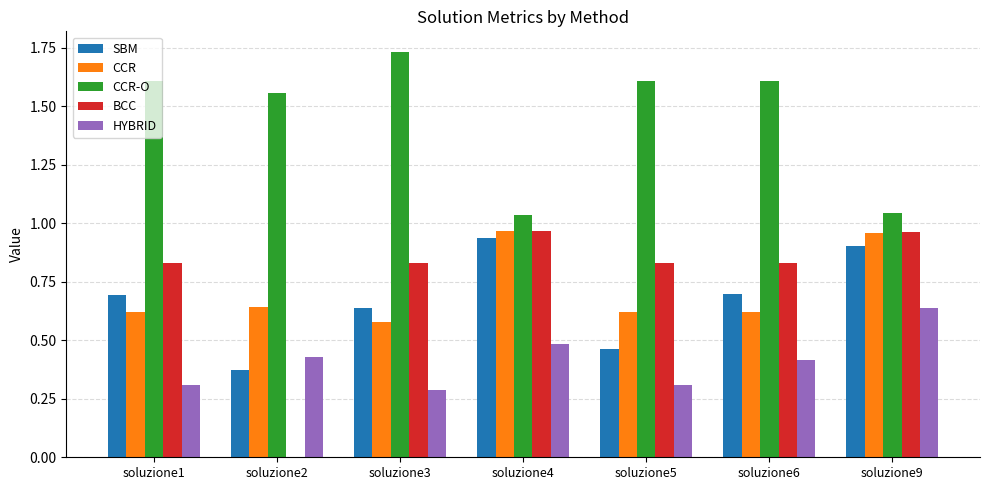

What is the total value across all series at soluzione9?

4.5